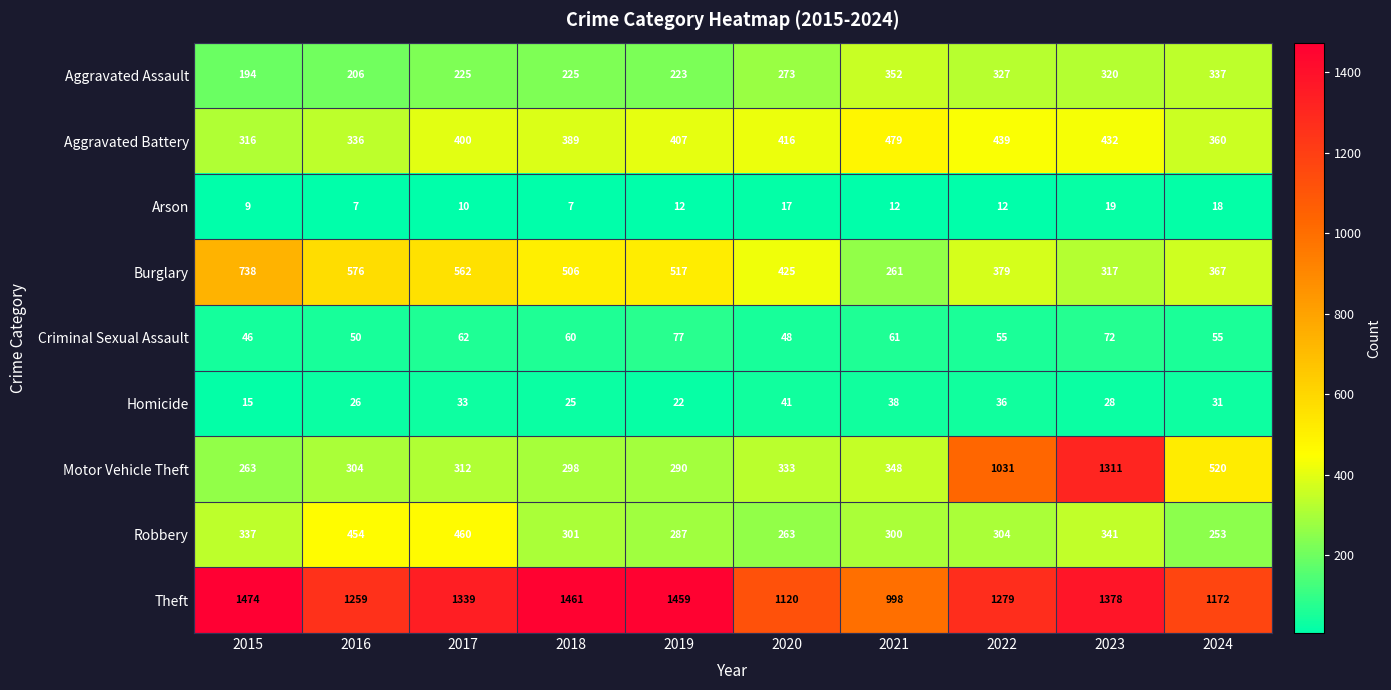

What is the difference between the highest and lowest values at 2020?

1103